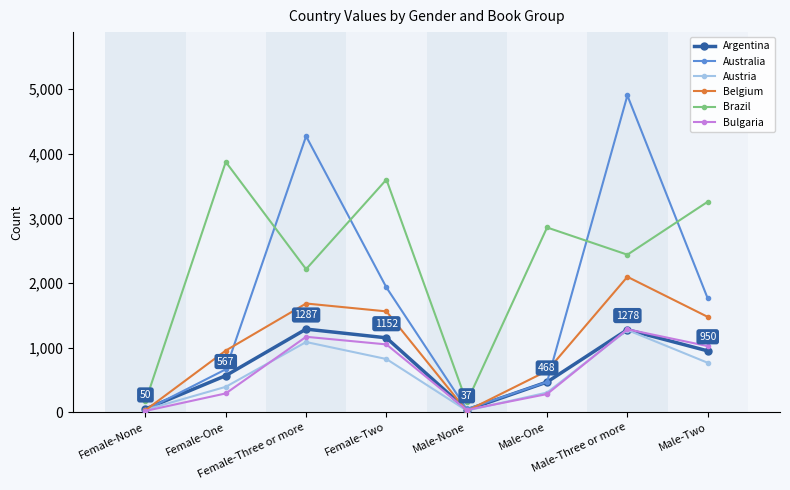

True or false: Austria has more than 0 points higher than both neighbors.

True